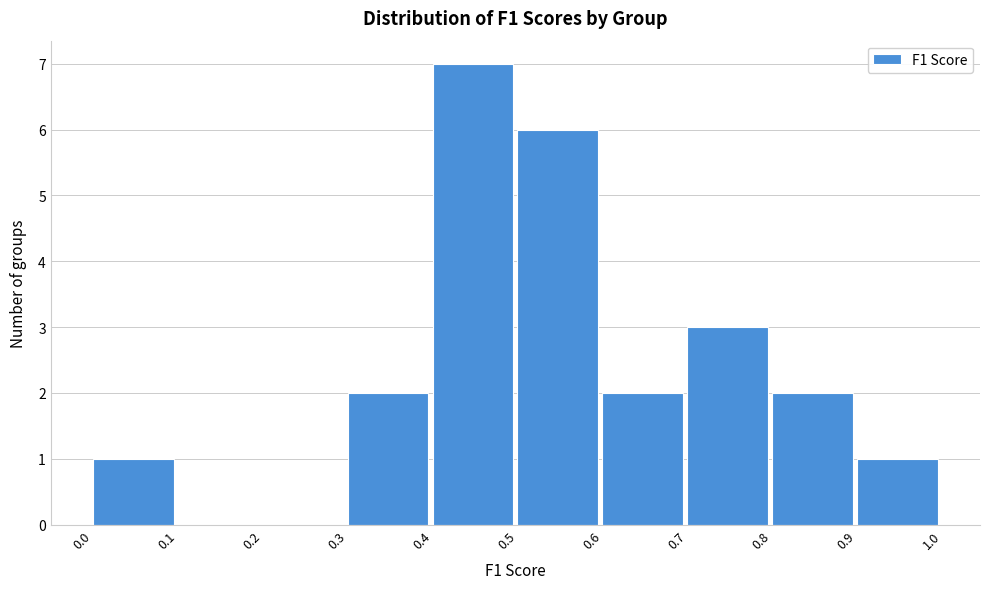

Over which range of the x-axis is the bar tallest?

0.4 to 0.5